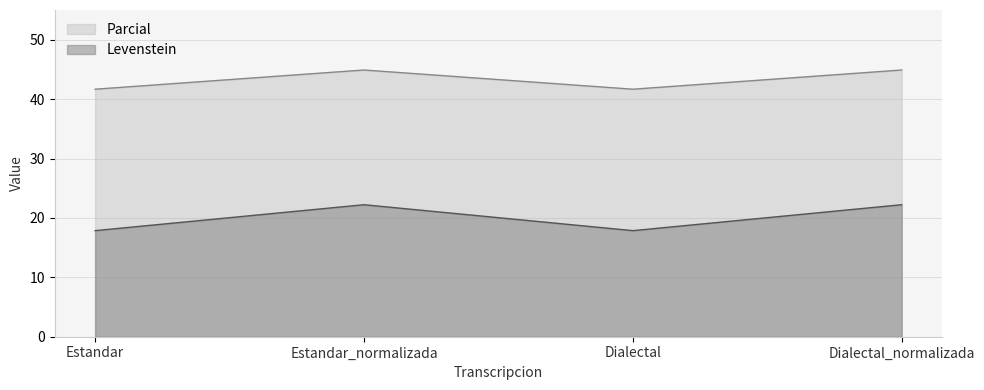

Count the number of data series in this chart.

2